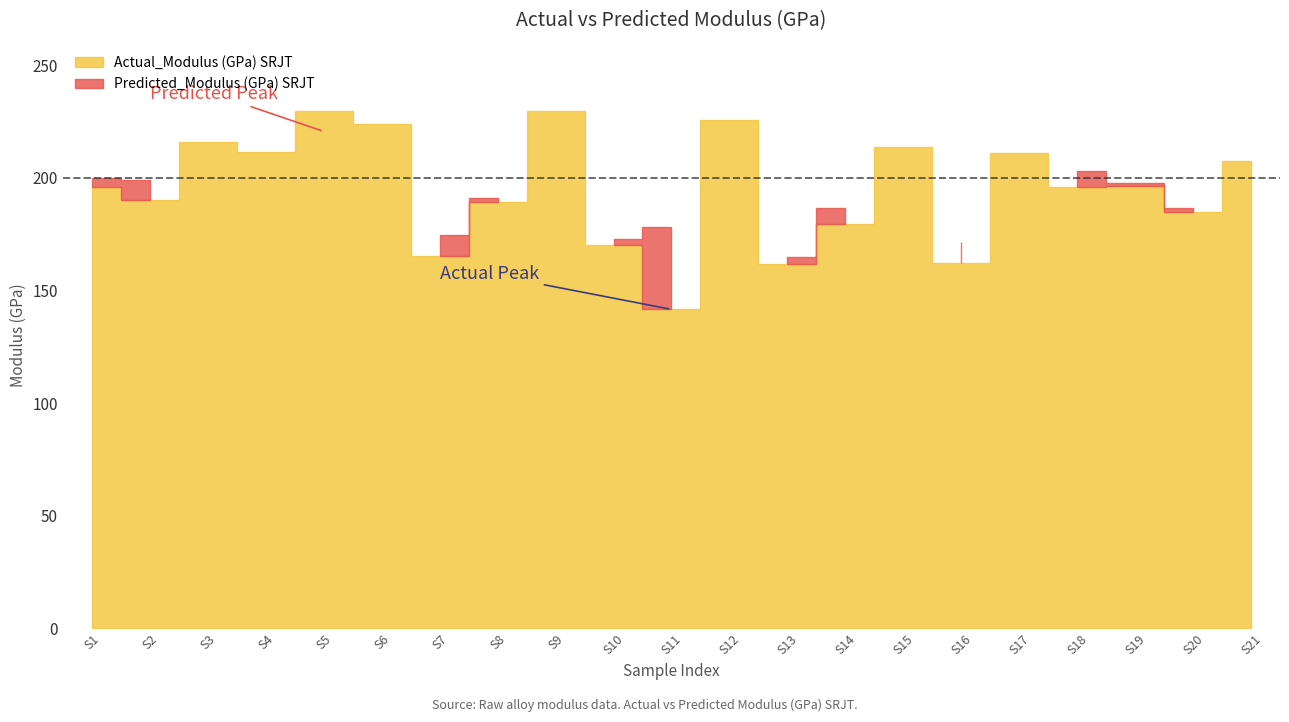

How many times do Actual_Modulus (GPa) SRJT and Predicted_Modulus (GPa) SRJT cross each other?

11